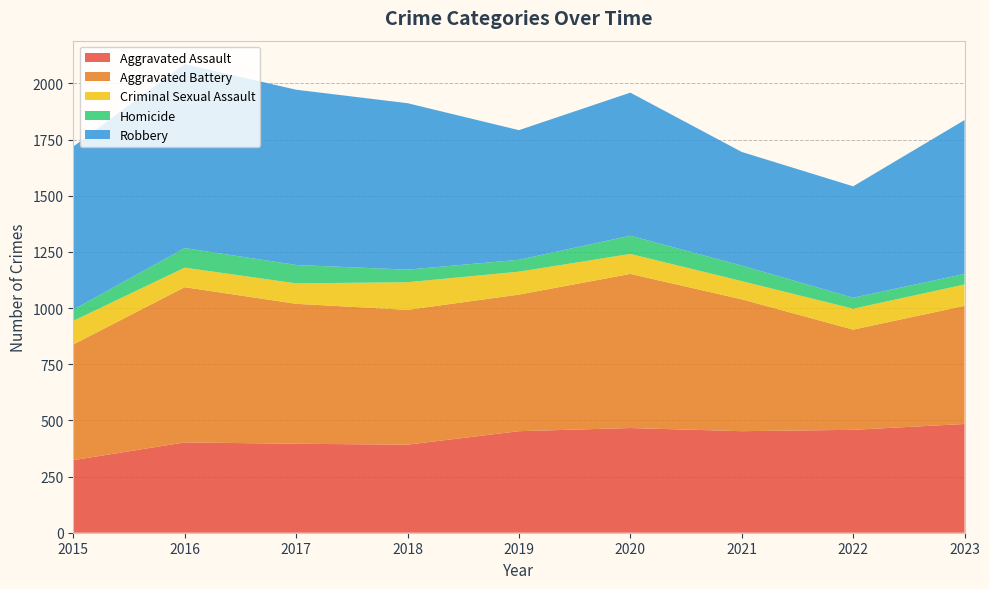

Reading right to left, transcribe all the data shown in this chart.

Aggravated Assault: 2023=484	2022=458	2021=452	2020=466	2019=452	2018=392	2017=396	2016=402	2015=323
Aggravated Battery: 2023=526	2022=446	2021=587	2020=686	2019=608	2018=600	2017=623	2016=691	2015=515
Criminal Sexual Assault: 2023=95	2022=93	2021=81	2020=89	2019=102	2018=123	2017=91	2016=87	2015=105
Homicide: 2023=47	2022=49	2021=69	2020=81	2019=53	2018=56	2017=82	2016=87	2015=50
Robbery: 2023=685	2022=496	2021=506	2020=637	2019=577	2018=741	2017=780	2016=819	2015=726